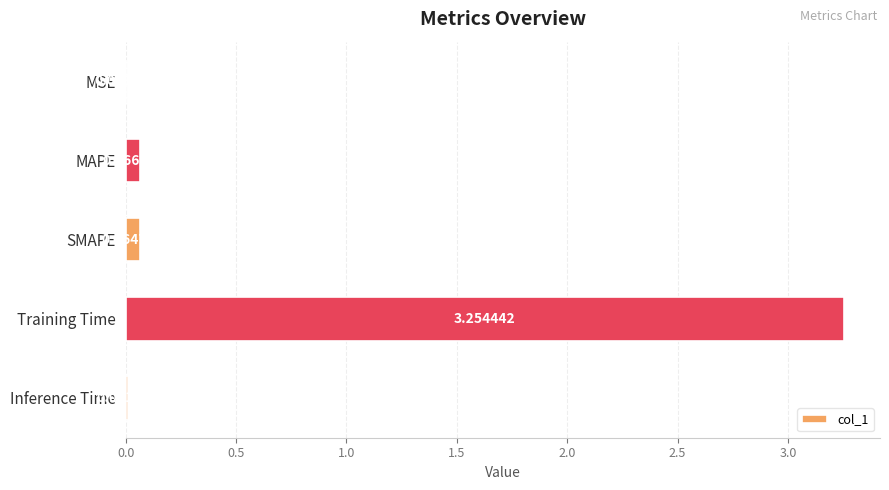

At which label is the value closest to 1?

MAPE